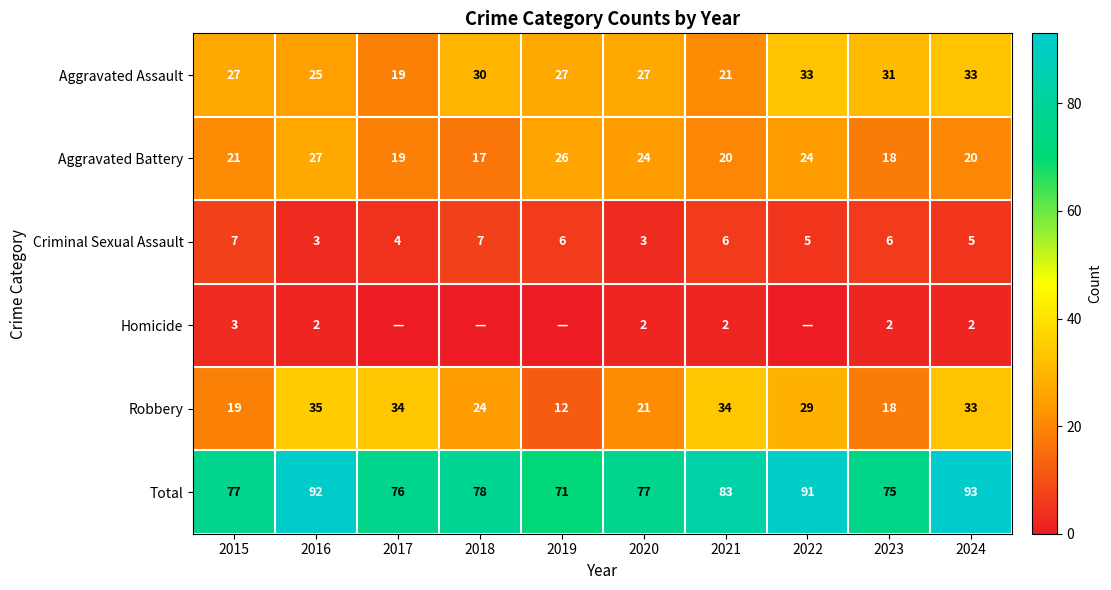

At 2015, list the series in order from smallest to largest.

Homicide, Criminal Sexual Assault, Robbery, Aggravated Battery, Aggravated Assault, Total